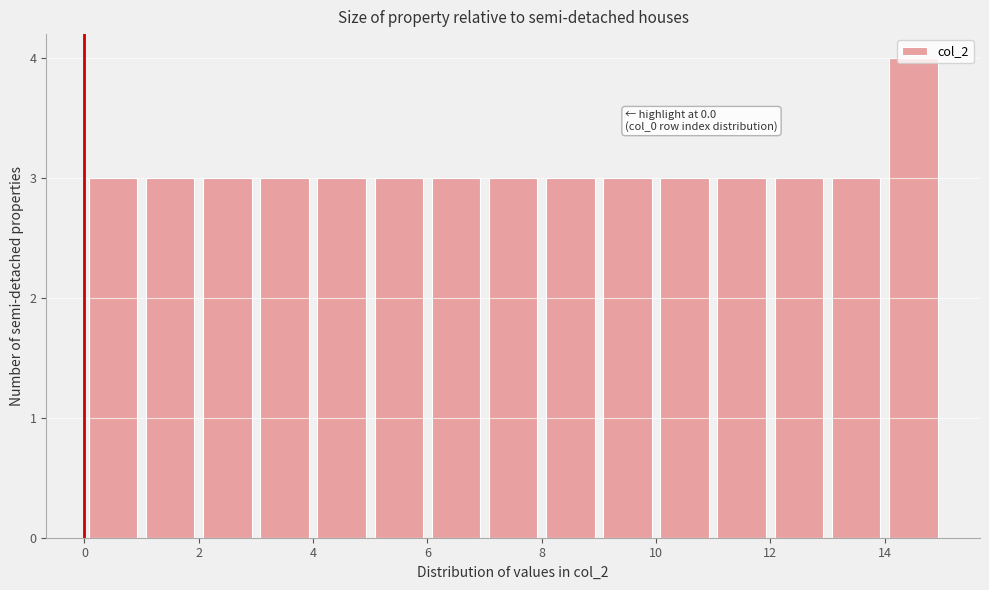

Over which range of the x-axis is the bar tallest?

14 to 15